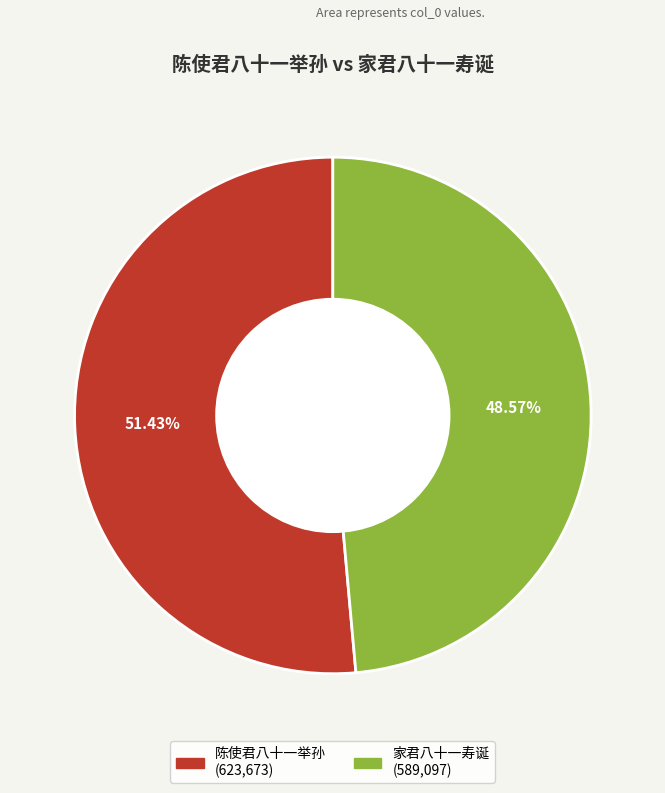

Does 陈使君八十一举孙 account for over 50% of the chart?

Yes